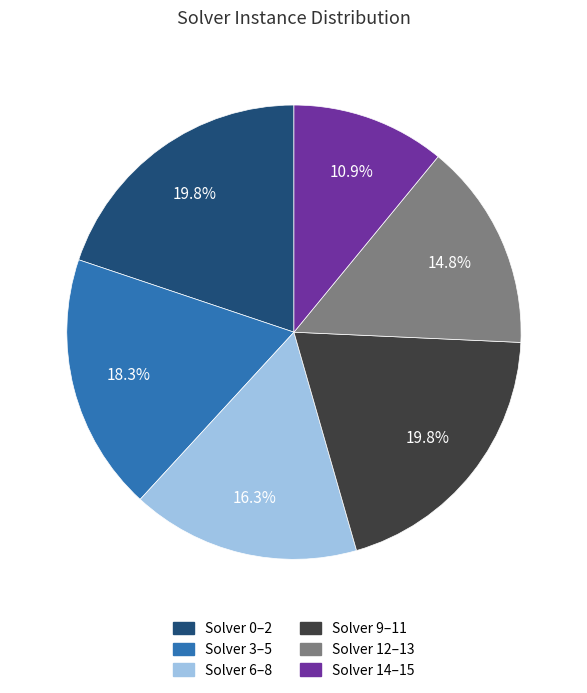

To the nearest percent, what is the average slice percentage?

17%